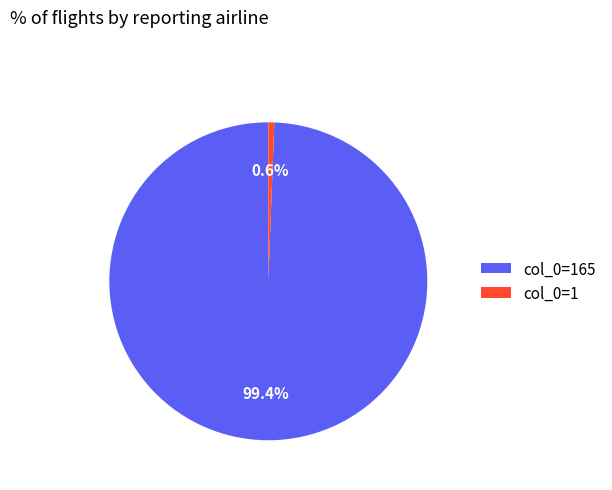

Count the number of slices in the pie.

2